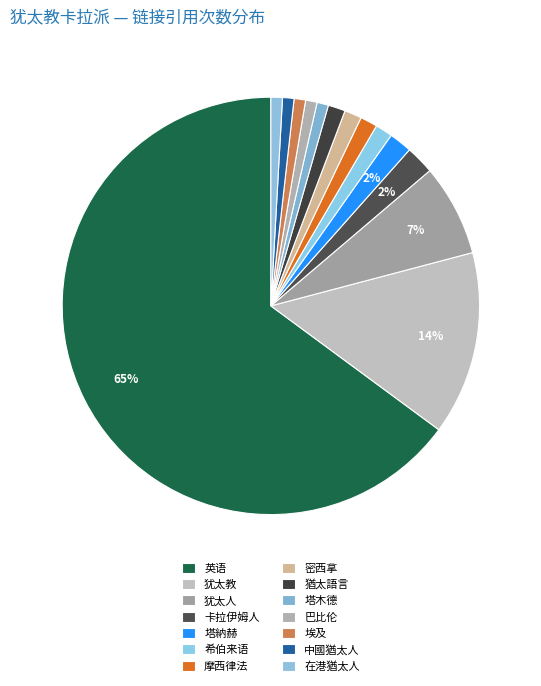

The 犹太人 slice represents 7% of the pie. True or false?

True